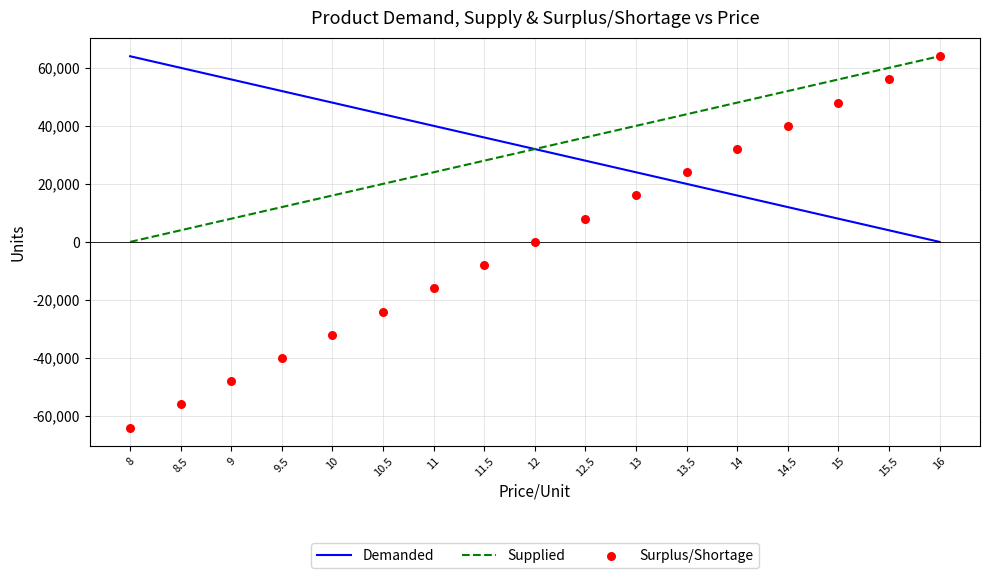

Which series has the largest total across all categories?

Demanded